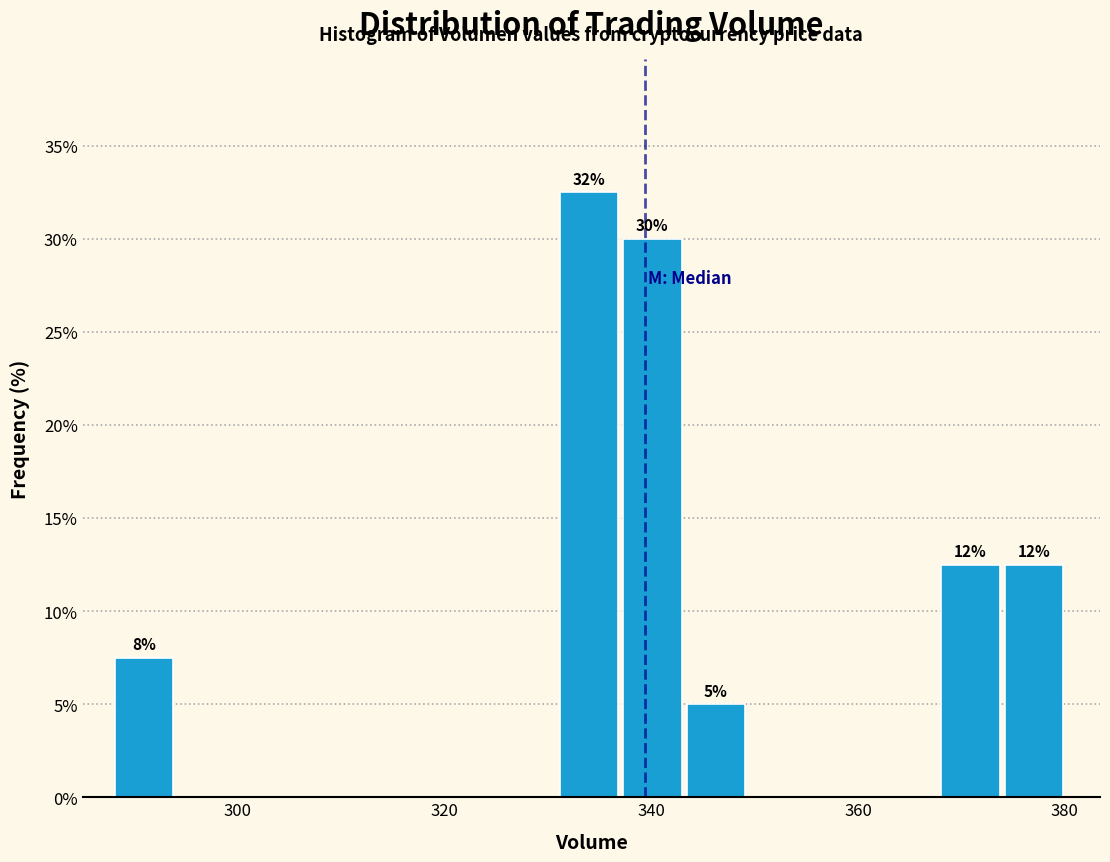

Read against the x-axis, roughly where is the centre of the tallest bar?

334